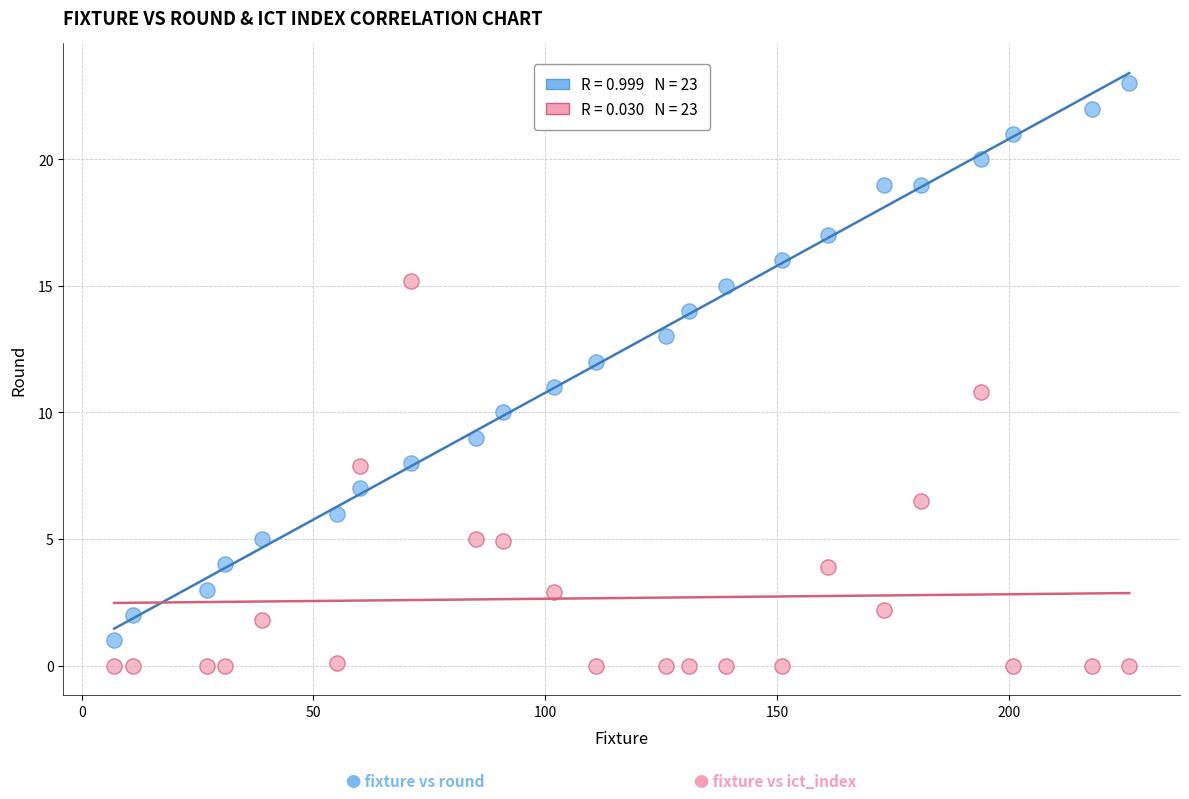

Across all data points, what is the range of Y values (max minus min)?

23.0